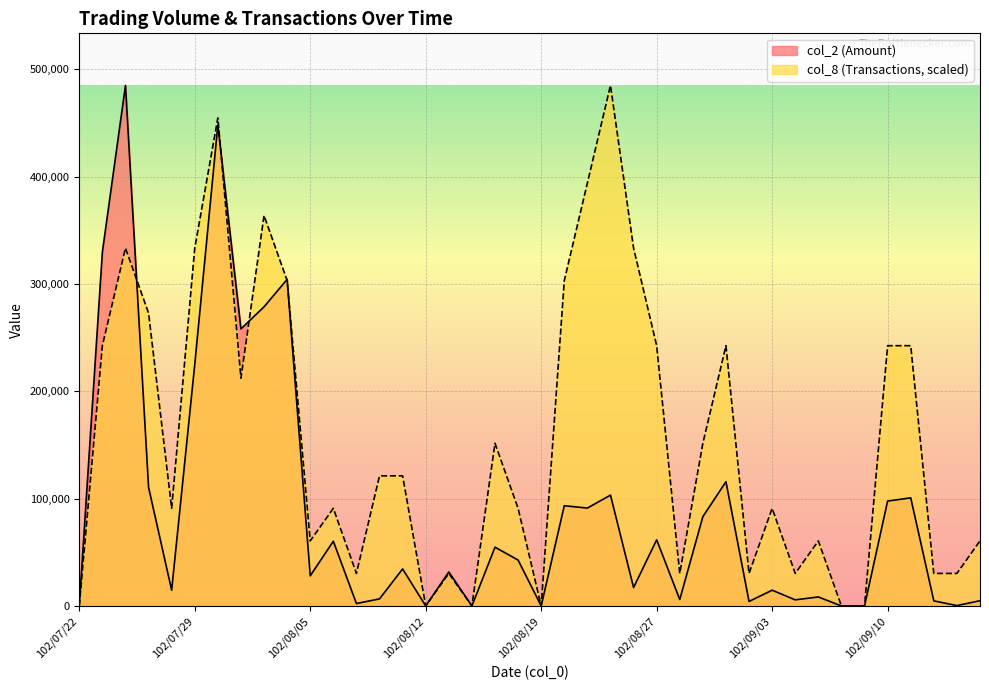

At which category does the chart reach its minimum across all series?

102/07/22